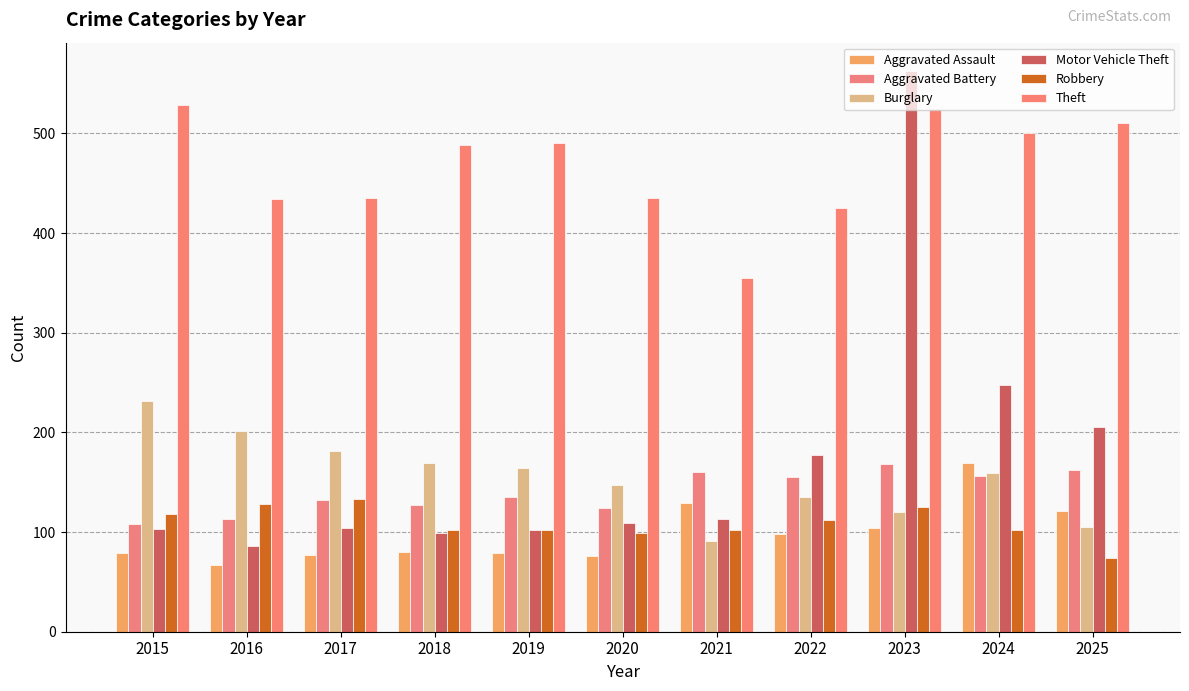

What is the sum of the Theft values at 2016 and 2017?

869